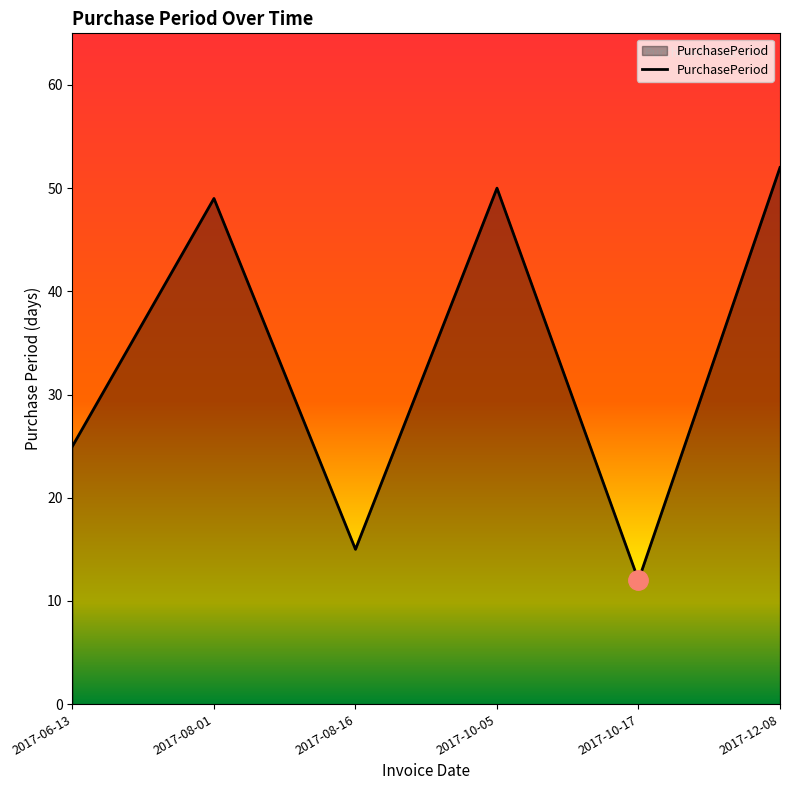

Approximately how many times larger is the value at 2017-10-17 compared to 2017-08-16?

0.8